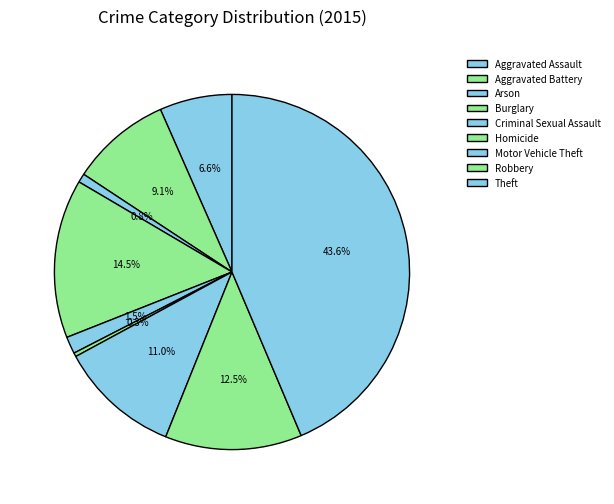

Is it true that Criminal Sexual Assault is 1% of the pie?

False